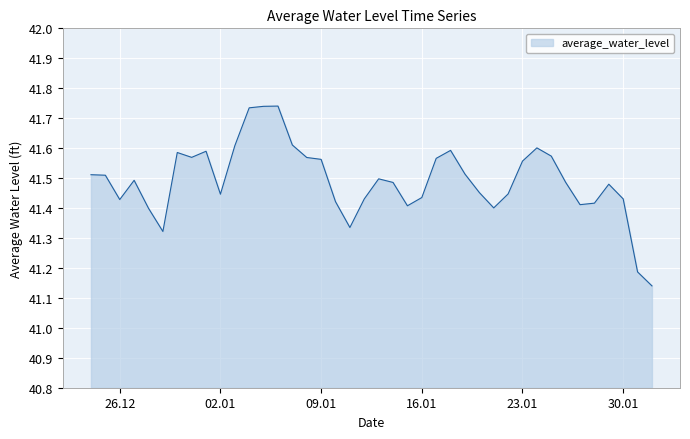

What is the difference between the maximum and minimum values?

0.6